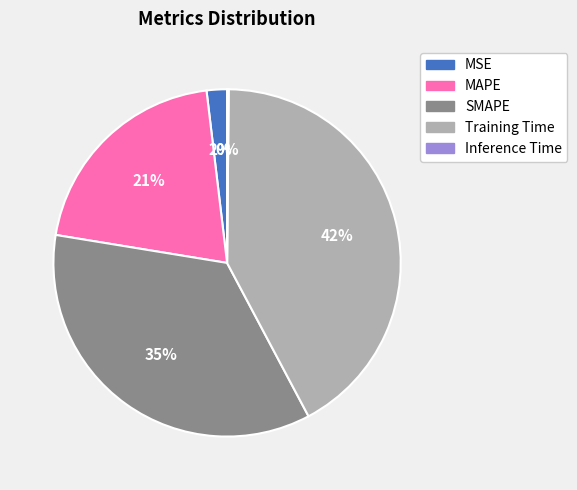

Is the sum of SMAPE and MSE greater than half?

No